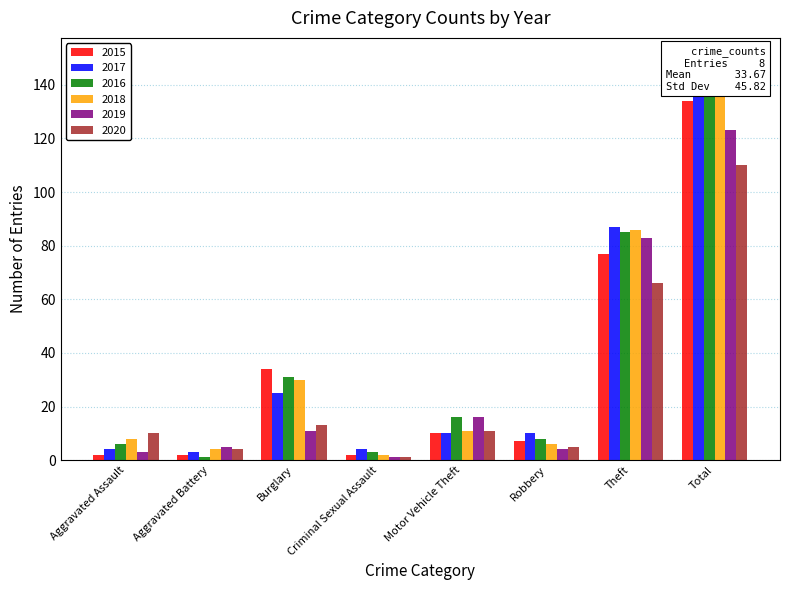

Are the bars grouped side by side (vs. stacked)?

Yes